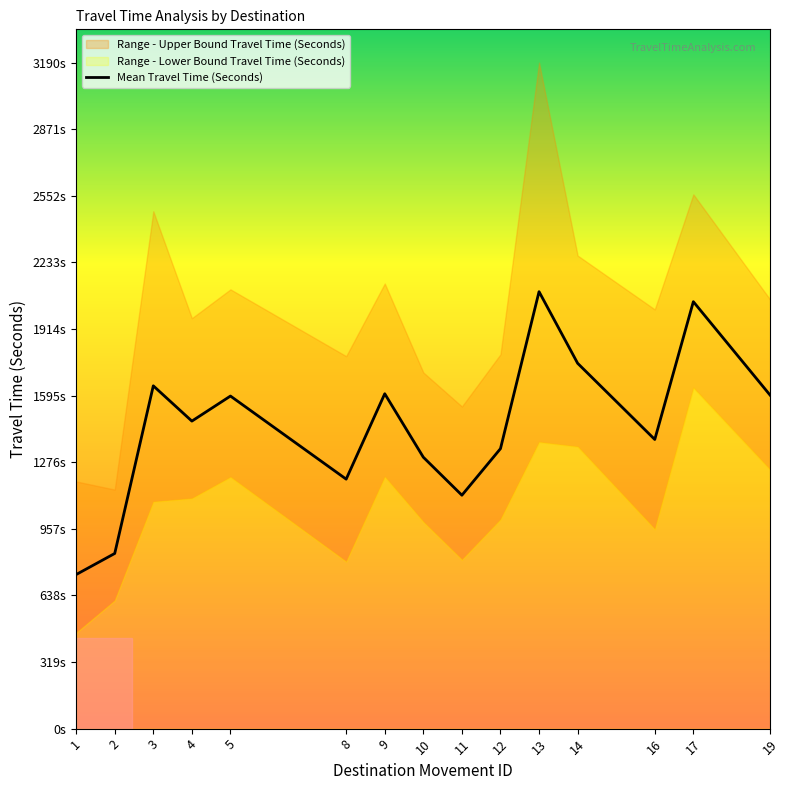

Reading left to right, list all the values displayed in this chart.

738	839	1642	1473	1593	1195	1604	1300	1118	1341	2093	1750	1385	2045	1595